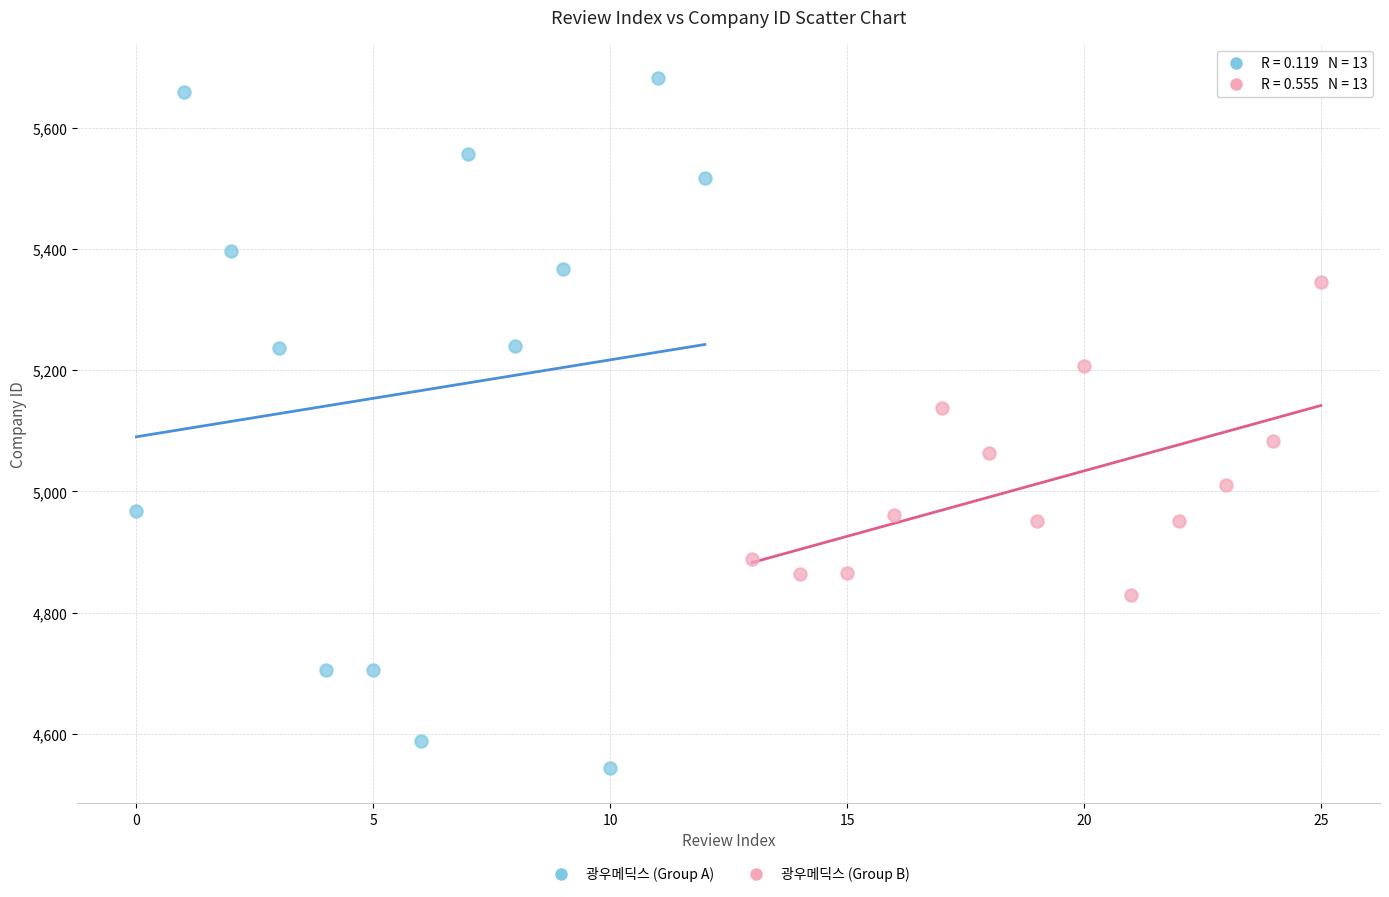

Which series contains the highest Y value?

광우메딕스 (Group A)